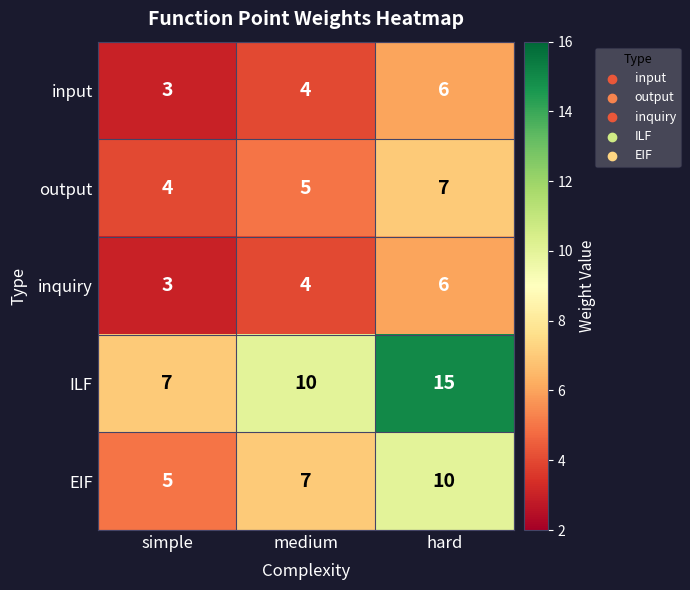

Is it true that input equals 6 at medium?

False